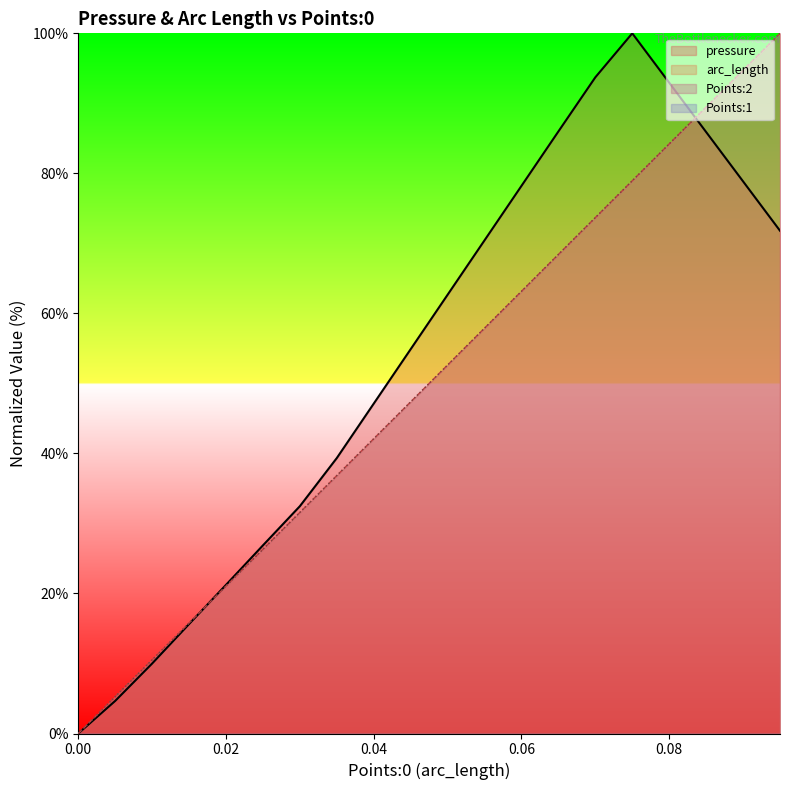

Does the chart display data point markers on the line(s)?

No